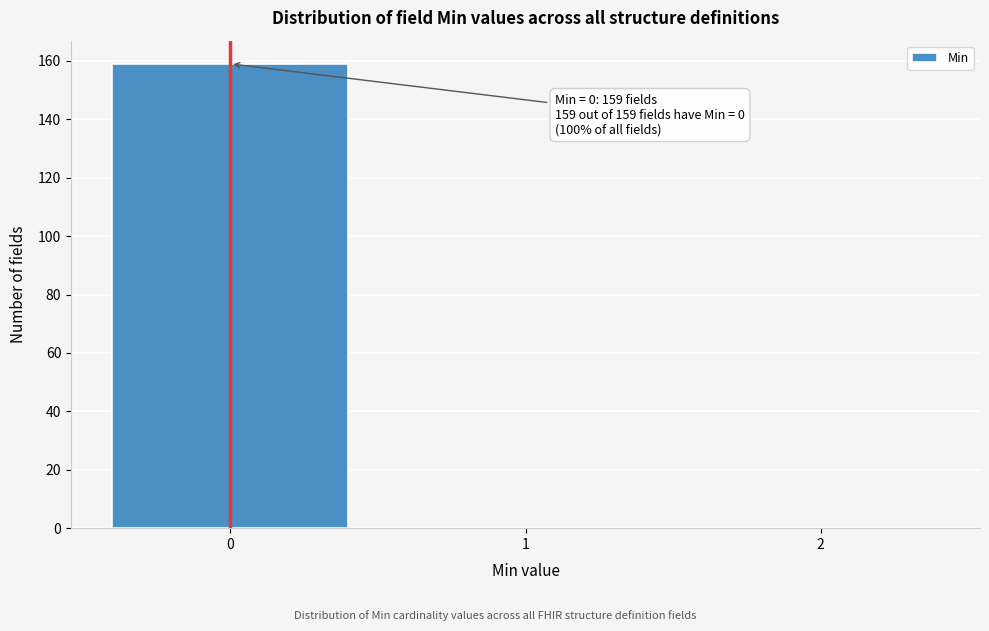

Reading left to right, extract all data points from this chart.

0=159	1=0	2=0